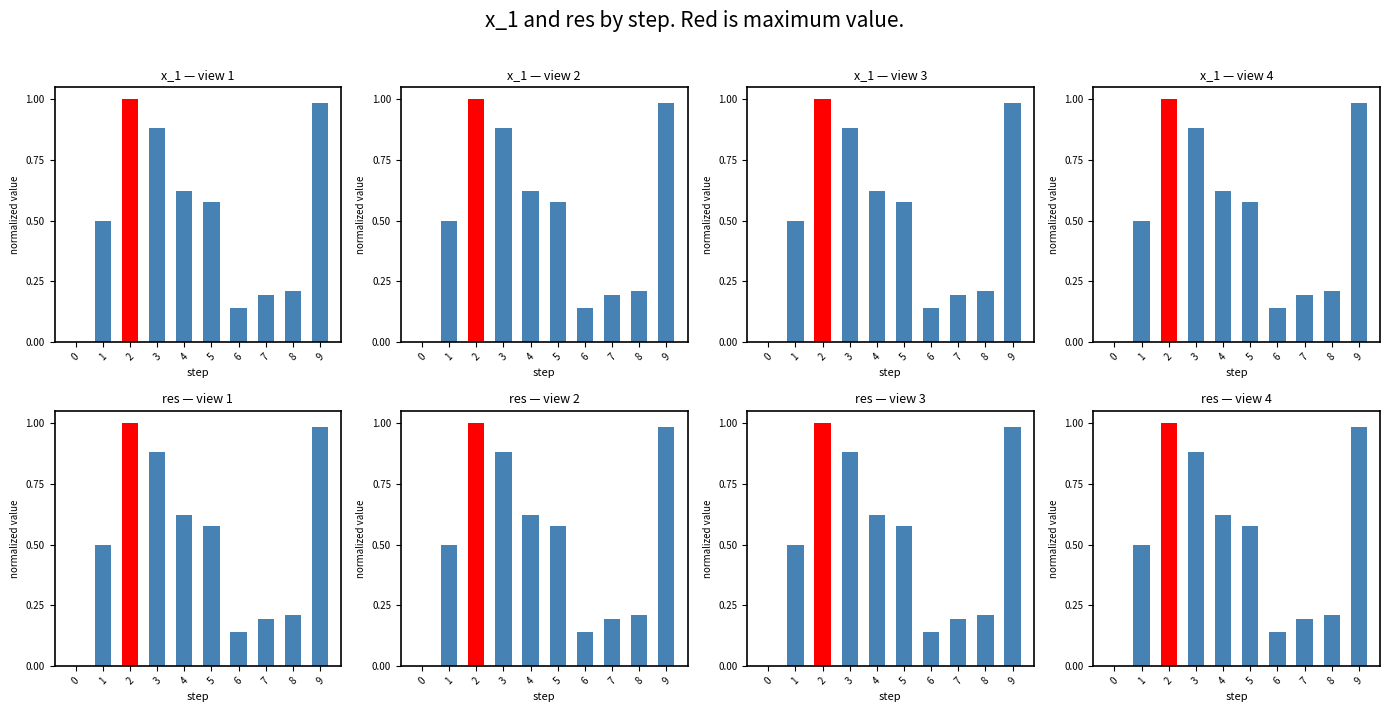

The res series shows 0.6 at 4. True or false?

True